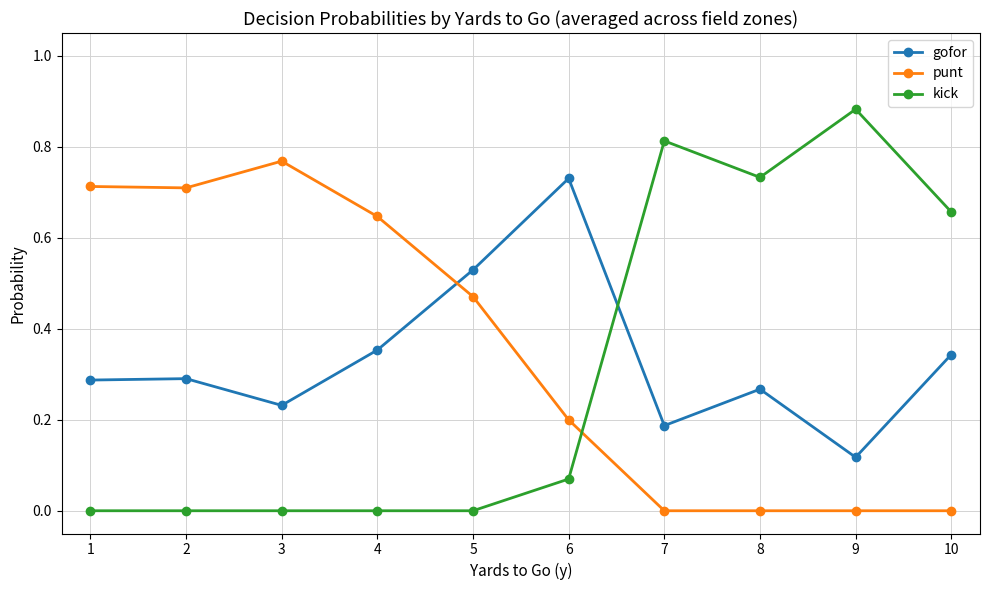

How many lines are shown in the chart?

3